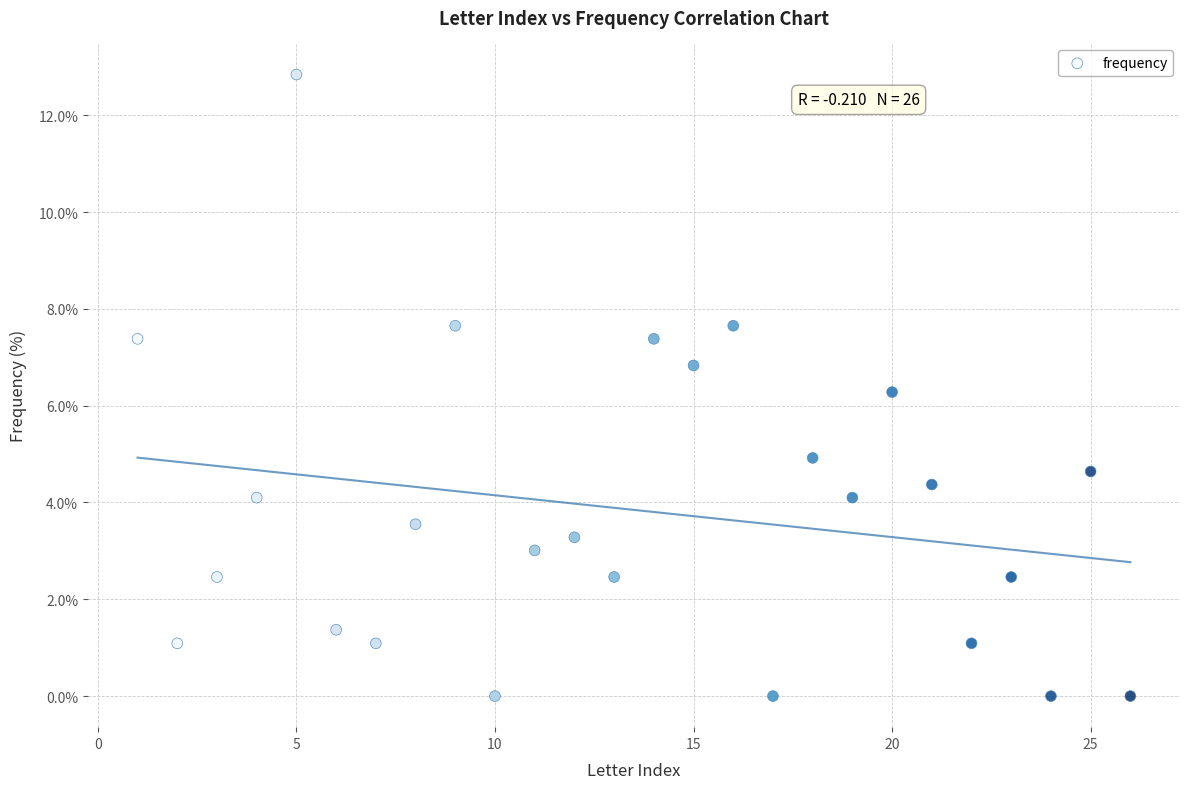

What Y value in the scatter plot is closest to 6?

6.3